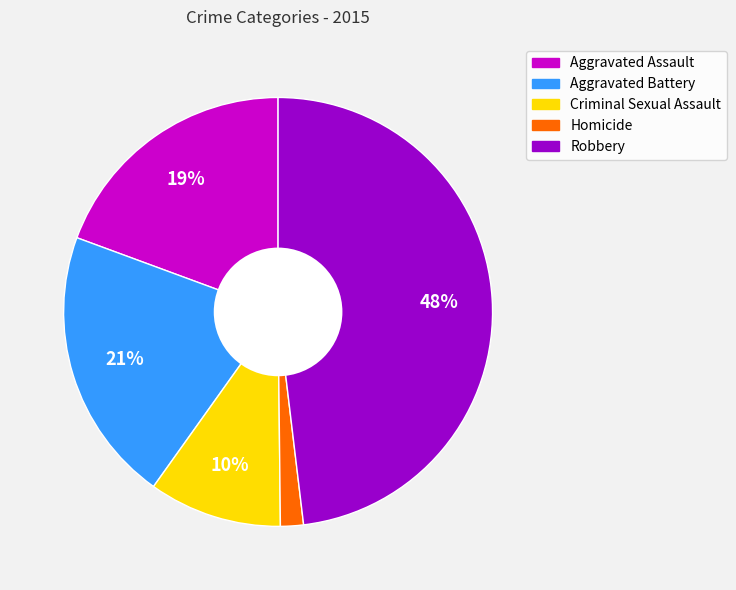

To the nearest percent, what percentage of the pie is Criminal Sexual Assault?

10%